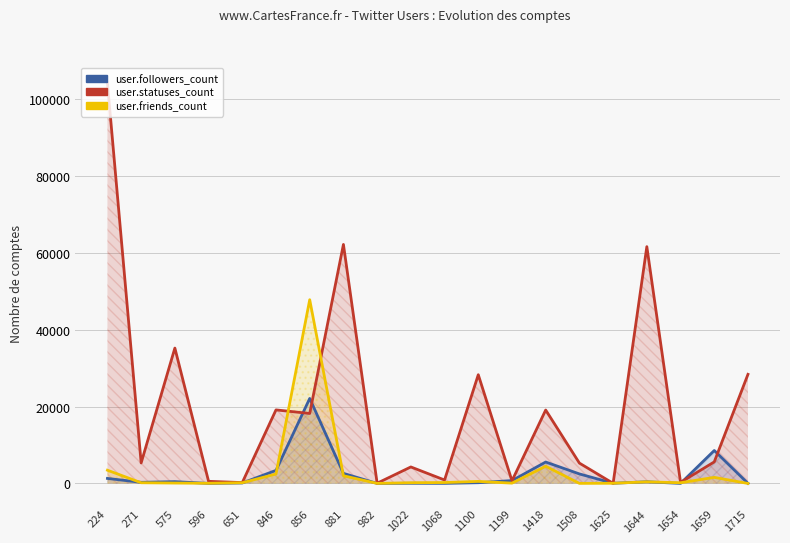

At which category is the sum across all series the highest?

224